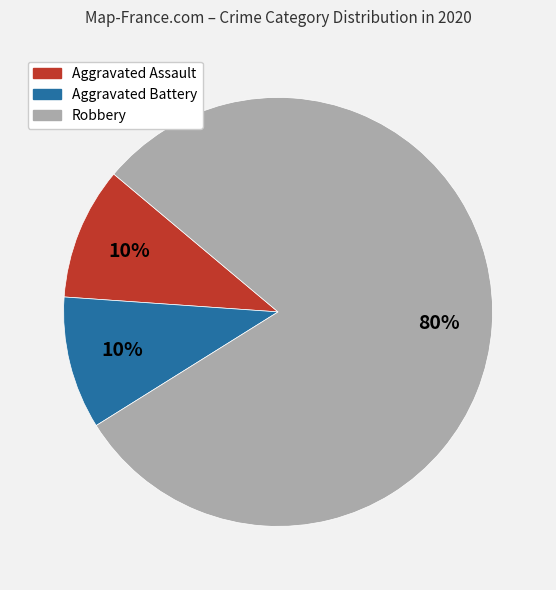

To the nearest percent, what is the combined percentage of Robbery and Aggravated Battery?

90%